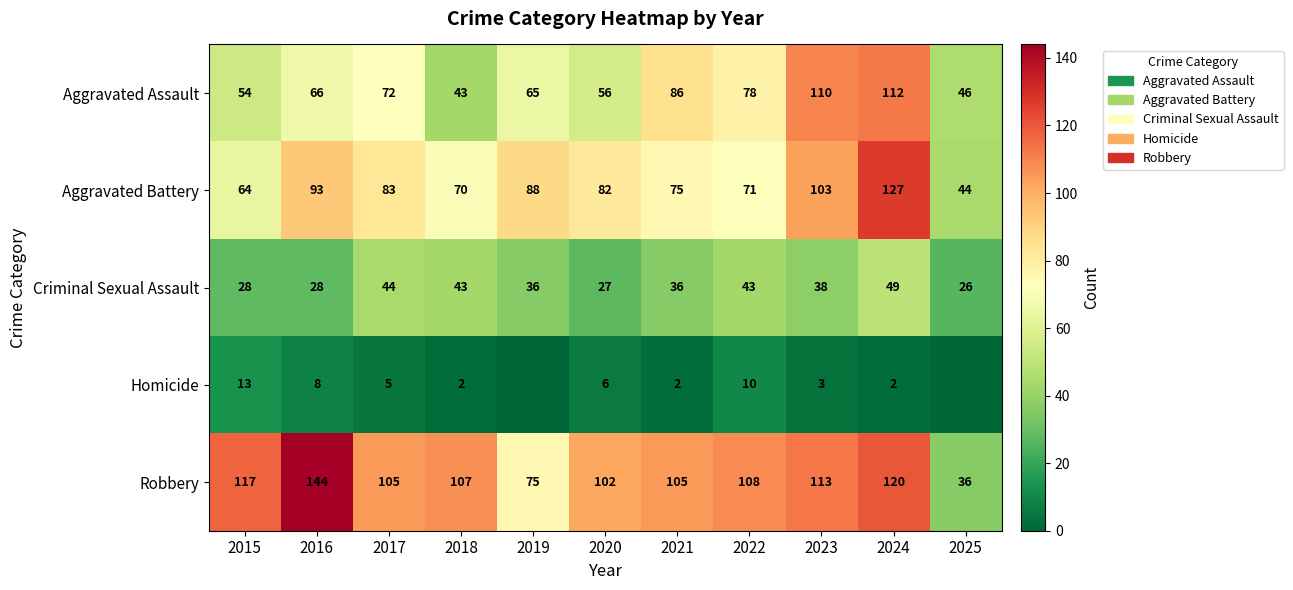

Is the value of Homicide at 2015 greater than the value of Criminal Sexual Assault at 2025?

No